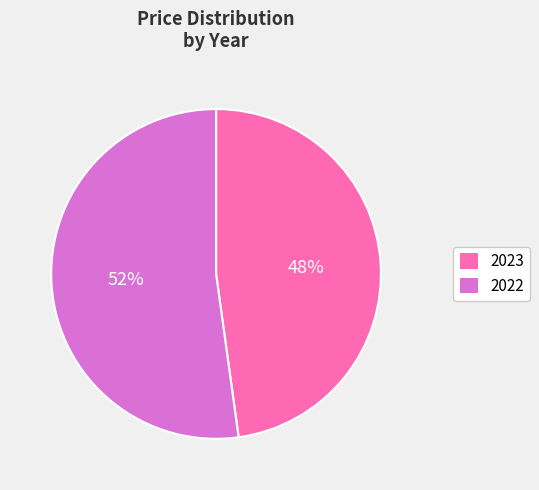

To the nearest percent, what percentage of the pie is 2022?

52%